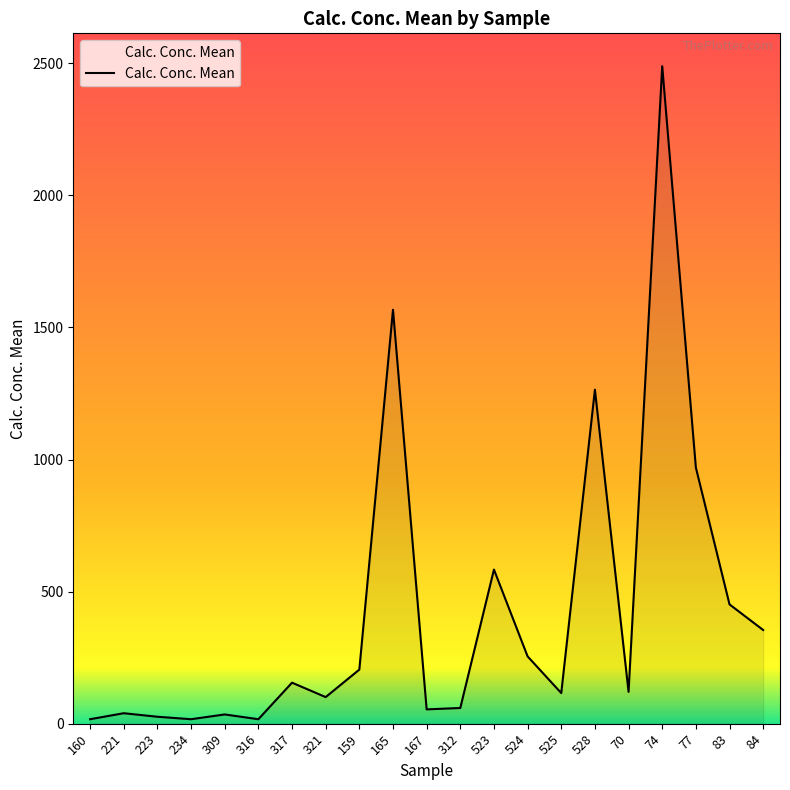

How many lines are shown in the chart?

1